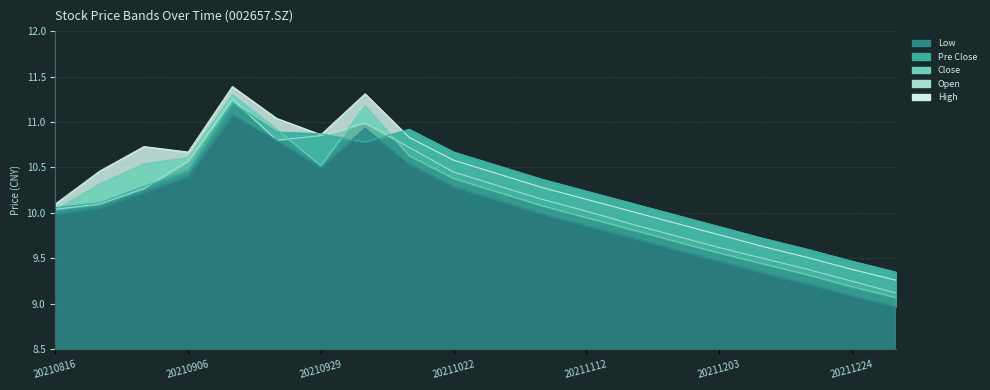

The low series shows 10.5 at 20211015. True or false?

True